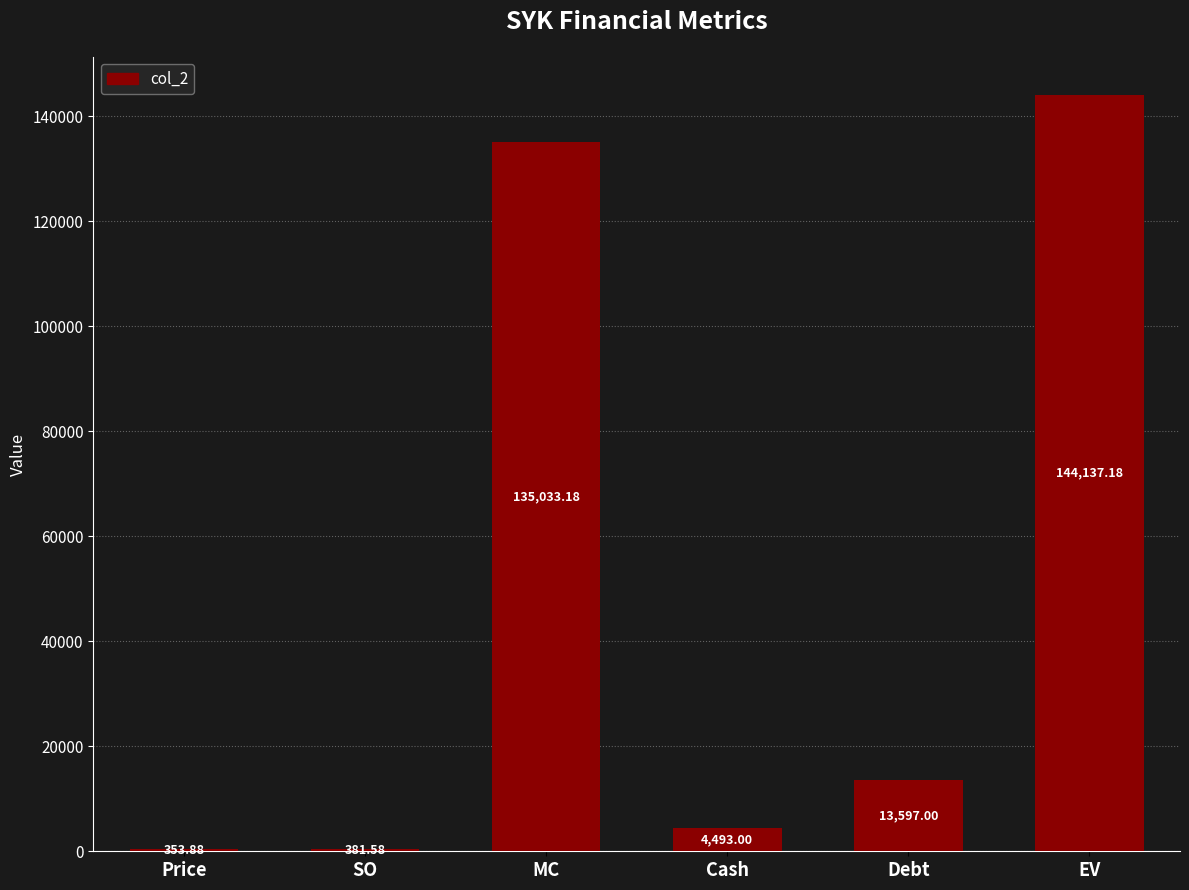

The chart shows a value of 13597.0 at Debt. True or false?

True